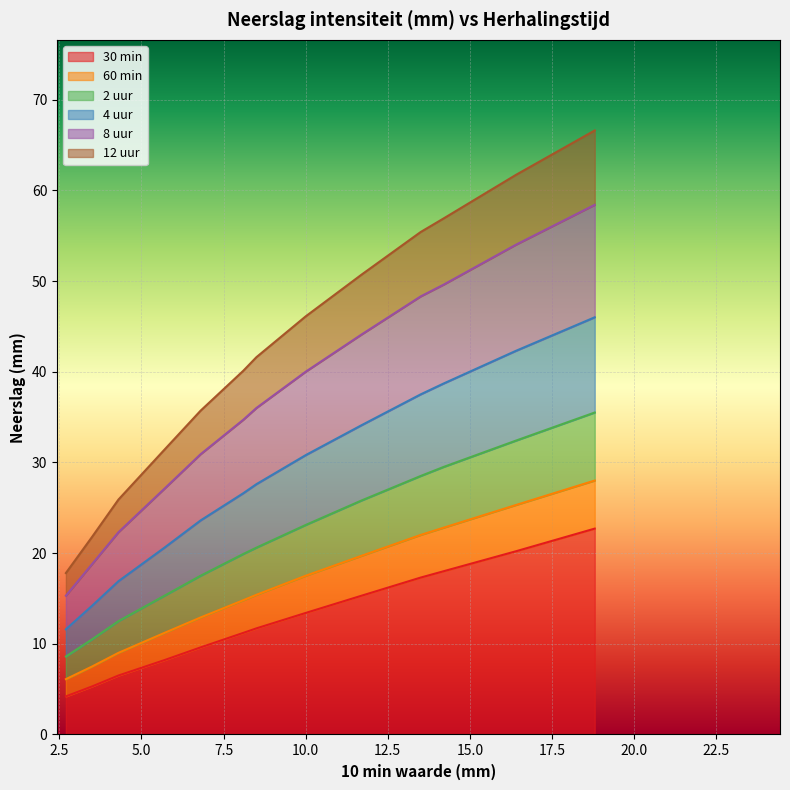

Which series has the largest range (max minus min)?

12 uur